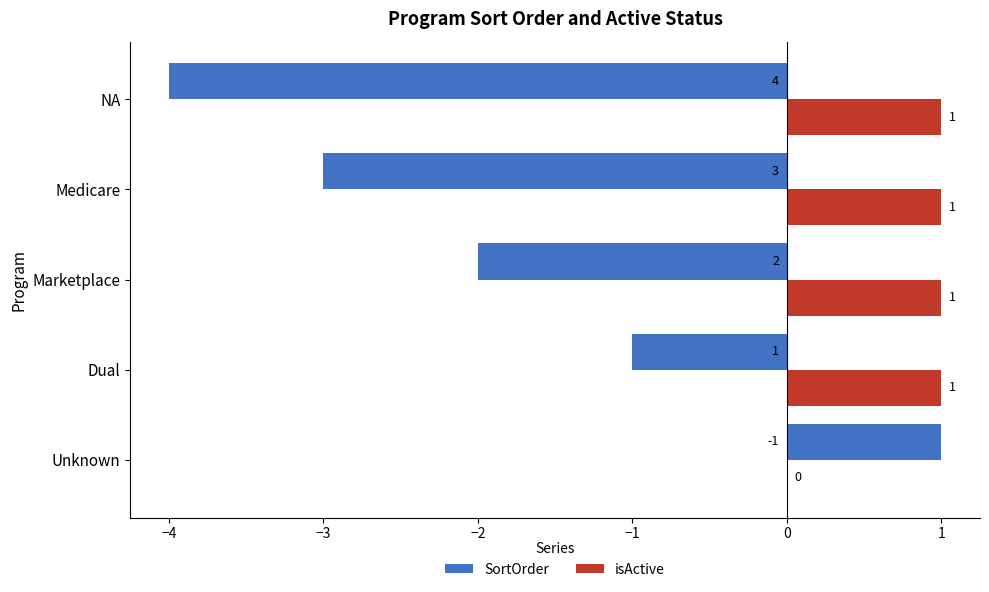

Which series changed the most between Unknown and Dual?

SortOrder